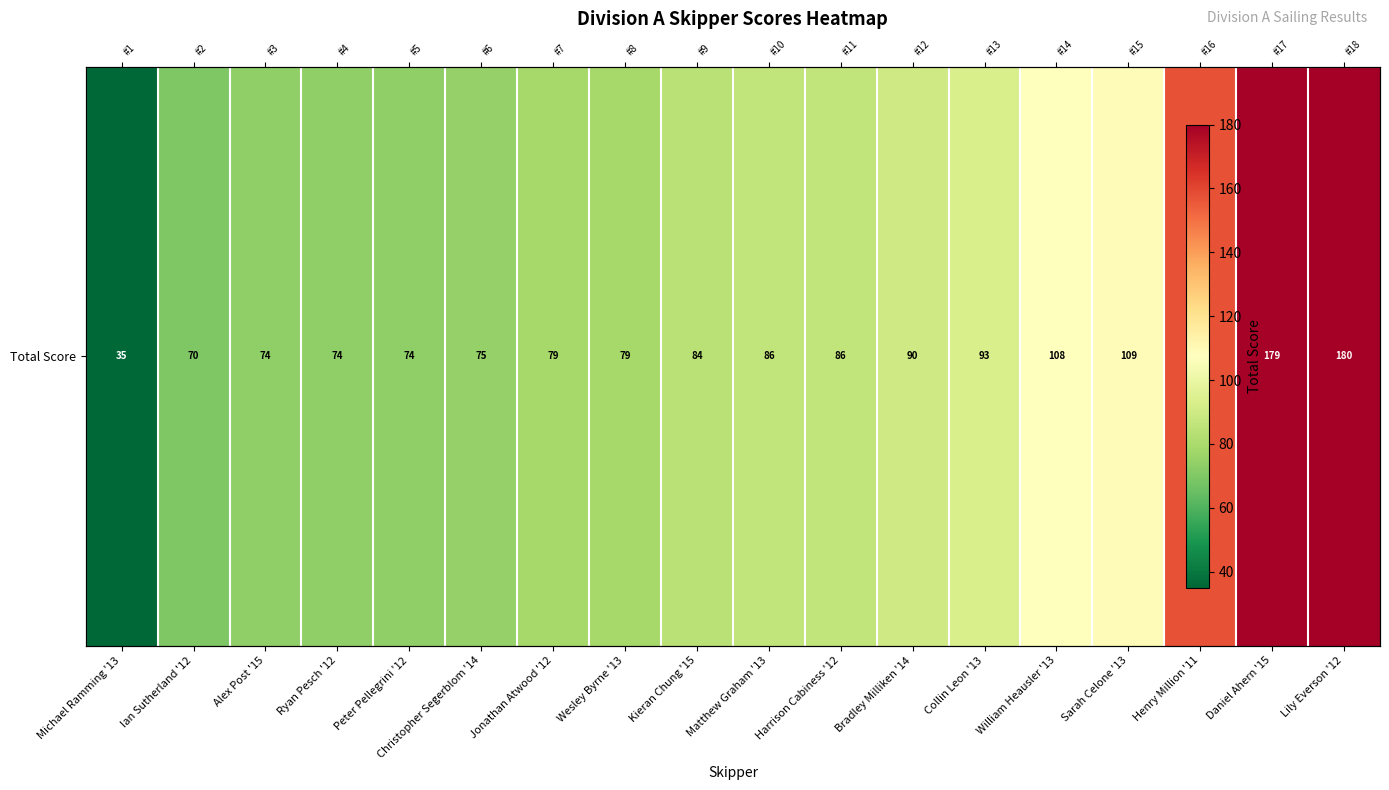

At which category does the chart reach its peak across all series?

Lily Everson '12